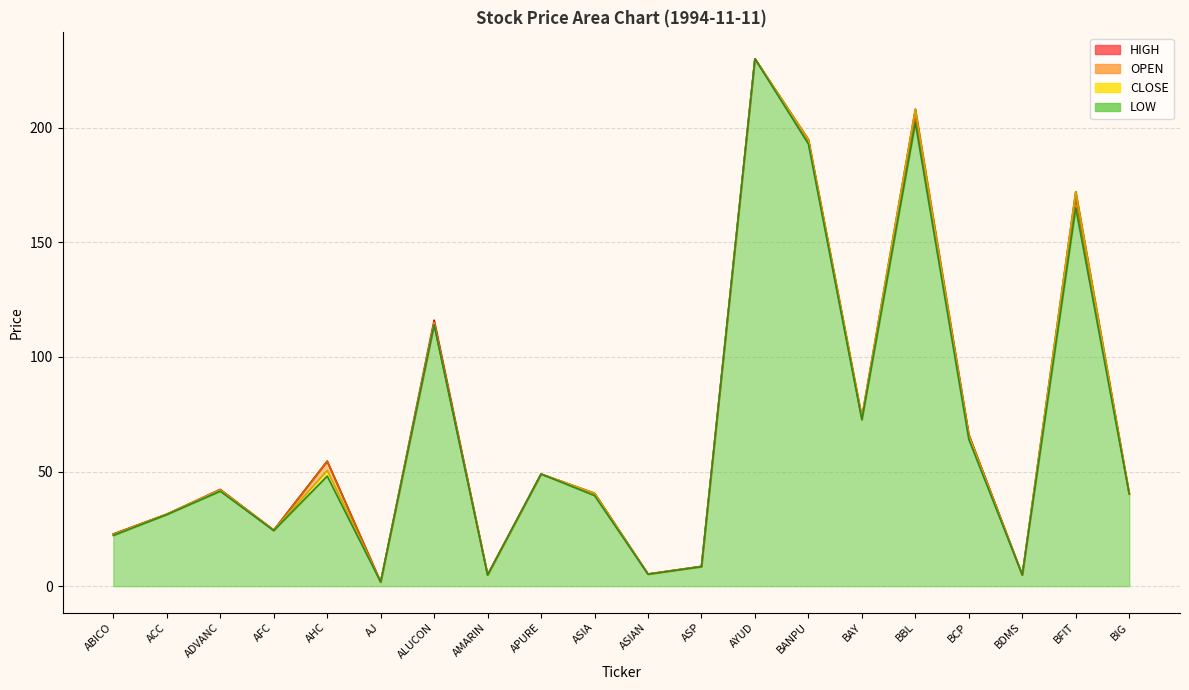

Reading left to right, extract all data points from this chart.

OPEN: ABICO=22.7	ACC=31.4	ADVANC=41.8	AFC=24.2	AHC=54.5	AJ=1.8	ALUCON=114.0	AMARIN=5.0	APURE=48.9	ASIA=40.5	ASIAN=5.3	ASP=8.6	AYUD=230.0	BANPU=194.1	BAY=72.9	BBL=204.0	BCP=66.0	BDMS=4.9	BFIT=169.0	BIG=40.2
HIGH: ABICO=22.7	ACC=31.4	ADVANC=42.2	AFC=24.5	AHC=54.5	AJ=1.8	ALUCON=116.0	AMARIN=5.0	APURE=48.9	ASIA=40.5	ASIAN=5.3	ASP=8.7	AYUD=230.0	BANPU=194.8	BAY=73.7	BBL=208.0	BCP=66.0	BDMS=4.9	BFIT=172.0	BIG=40.2
CLOSE: ABICO=22.4	ACC=31.4	ADVANC=42.0	AFC=24.5	AHC=50.5	AJ=1.8	ALUCON=115.0	AMARIN=4.8	APURE=48.9	ASIA=40.5	ASIAN=5.2	ASP=8.6	AYUD=230.0	BANPU=194.8	BAY=73.7	BBL=208.0	BCP=65.5	BDMS=4.9	BFIT=172.0	BIG=40.2
LOW: ABICO=22.1	ACC=31.2	ADVANC=41.4	AFC=24.2	AHC=48.0	AJ=1.8	ALUCON=114.0	AMARIN=4.8	APURE=48.9	ASIA=39.5	ASIAN=5.2	ASP=8.5	AYUD=230.0	BANPU=192.8	BAY=72.5	BBL=202.0	BCP=64.0	BDMS=4.9	BFIT=165.0	BIG=40.2